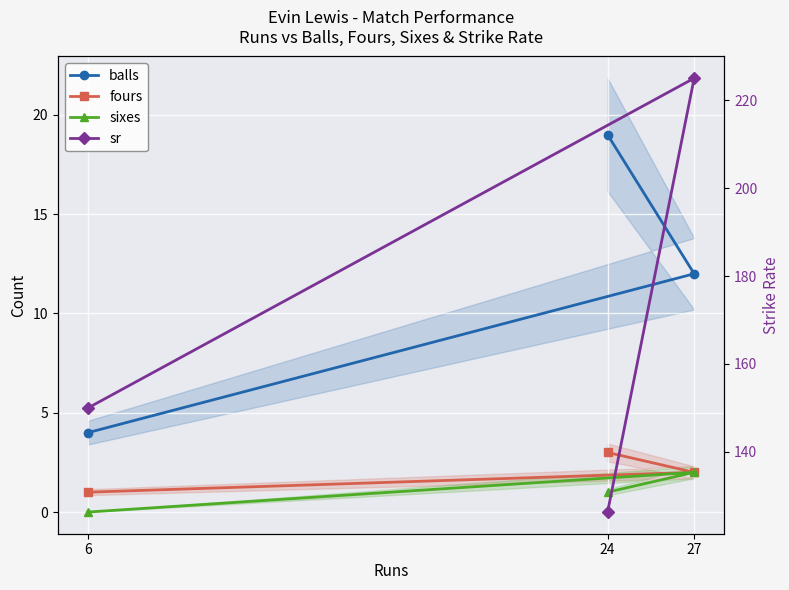

At which category is the sum across all series the highest?

27